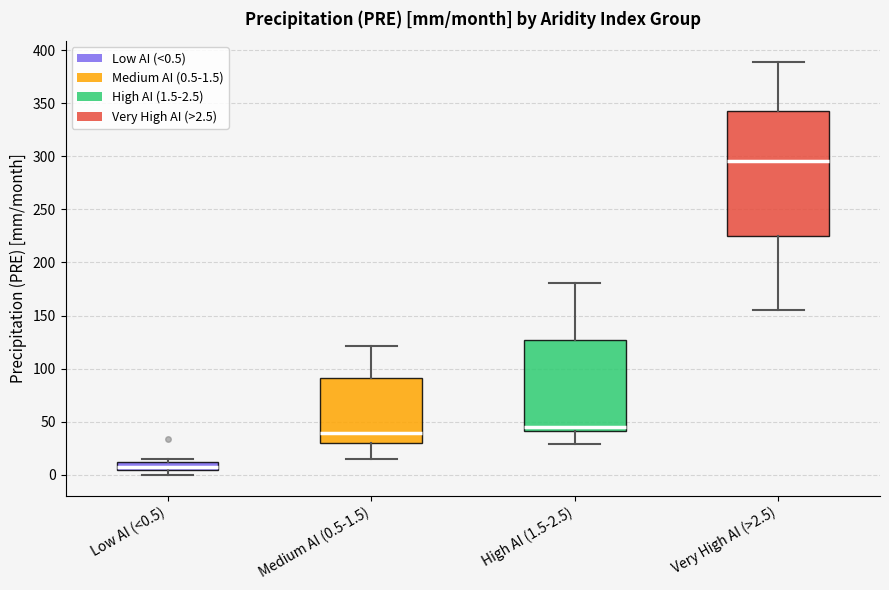

Which box is the tallest, from its lower edge to its upper edge?

Very High AI (>2.5)